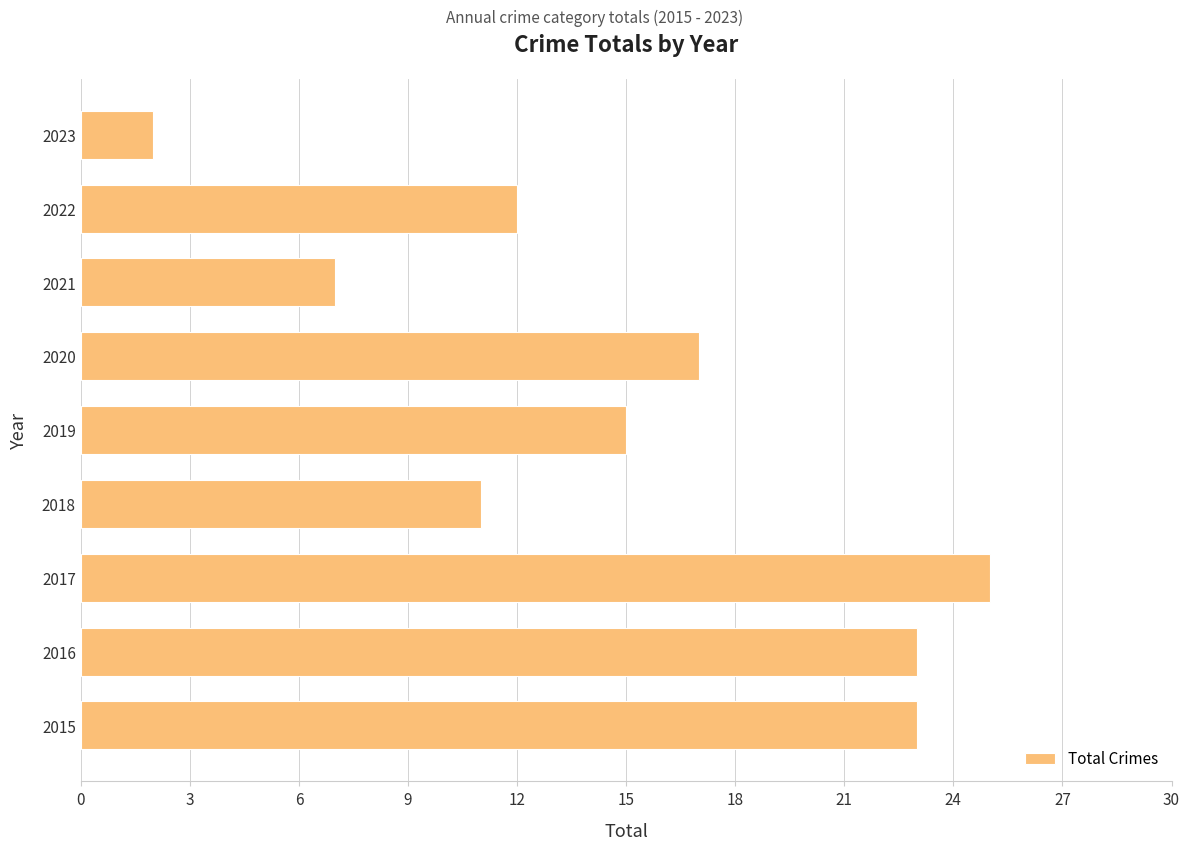

The value at 2015 is 35. True or false?

False